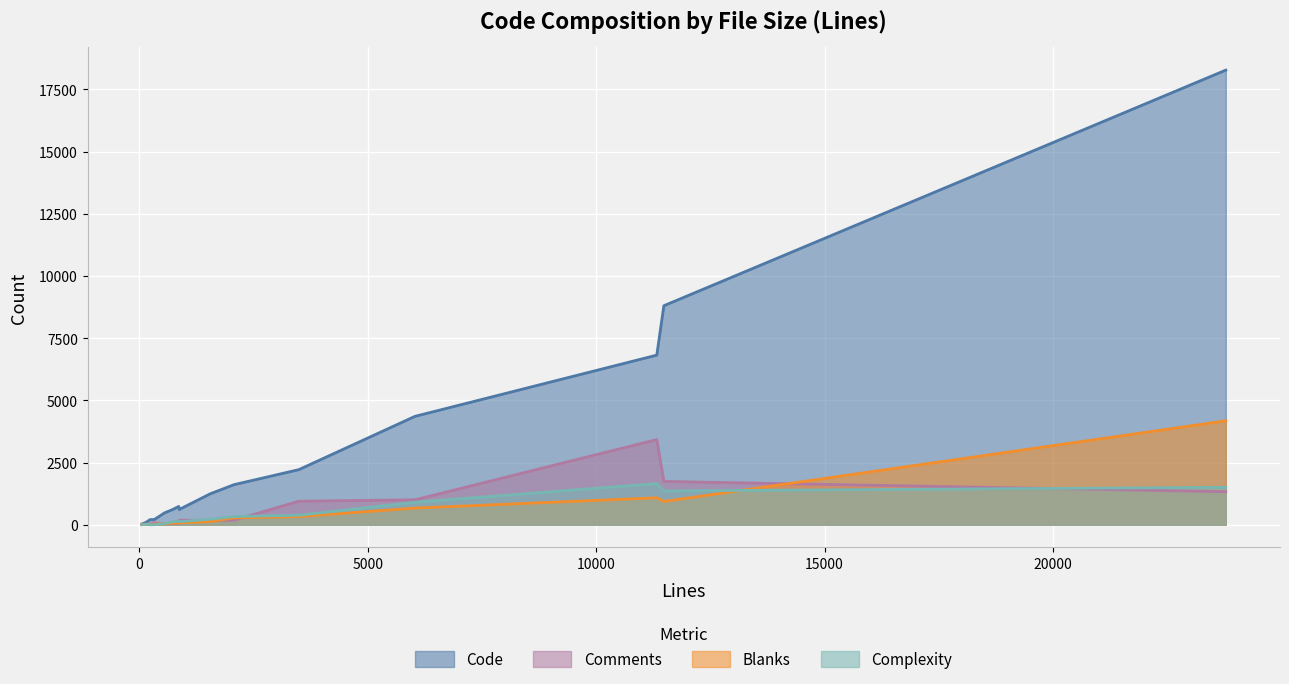

What are all the series names shown in the legend?

Code, Comments, Blanks, Complexity